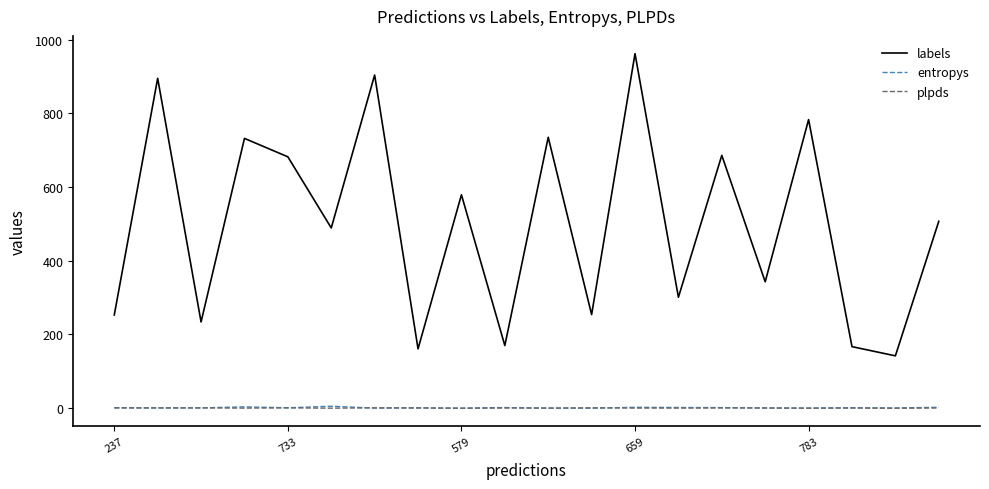

What are all the series names shown in the legend?

labels, entropys, plpds